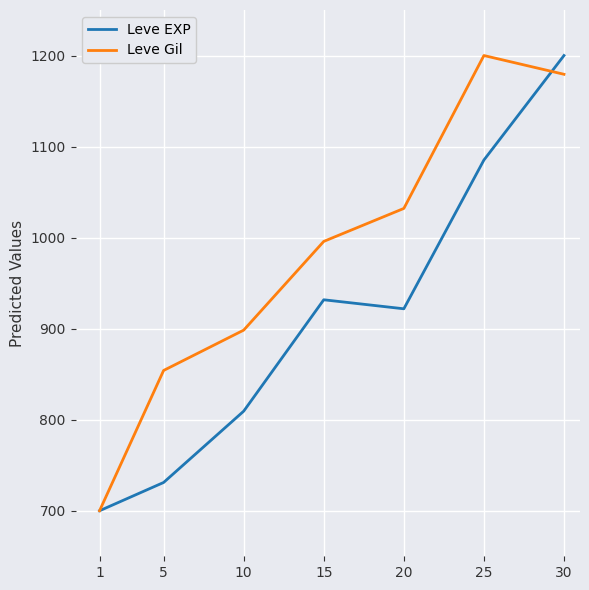

Reading left to right, list all the values displayed in this chart.

Leve EXP: 1=700.0	5=731.1	10=809.4	15=931.7	20=921.8	25=1085.2	30=1200.0
Leve Gil: 1=700.0	5=854.1	10=898.4	15=995.8	20=1032.0	25=1200.0	30=1179.4